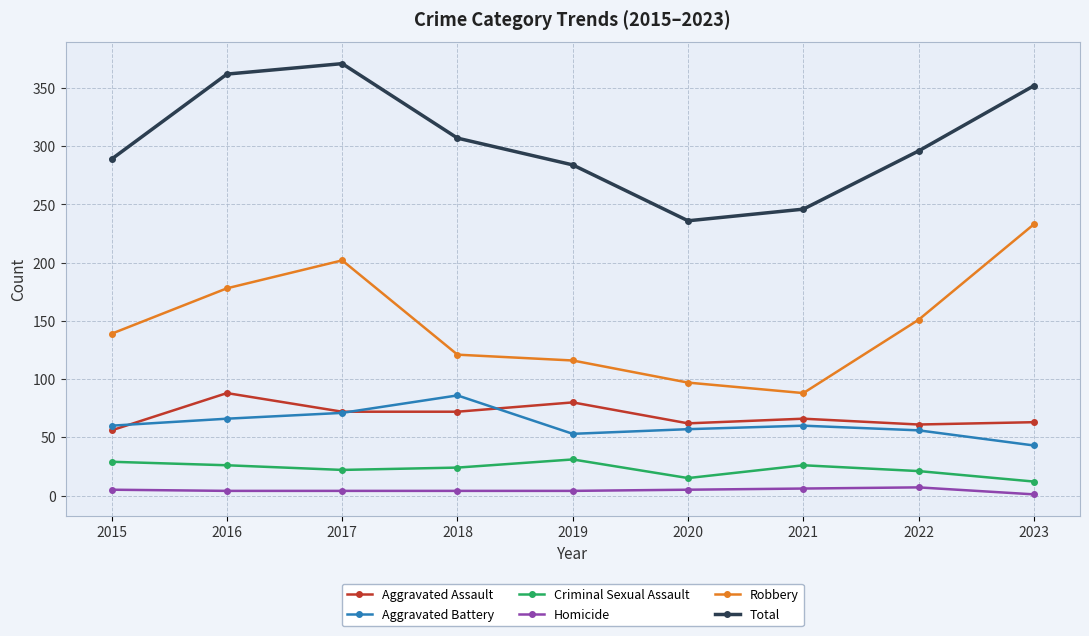

What is the value of the Robbery point at the 7th from the left?

88